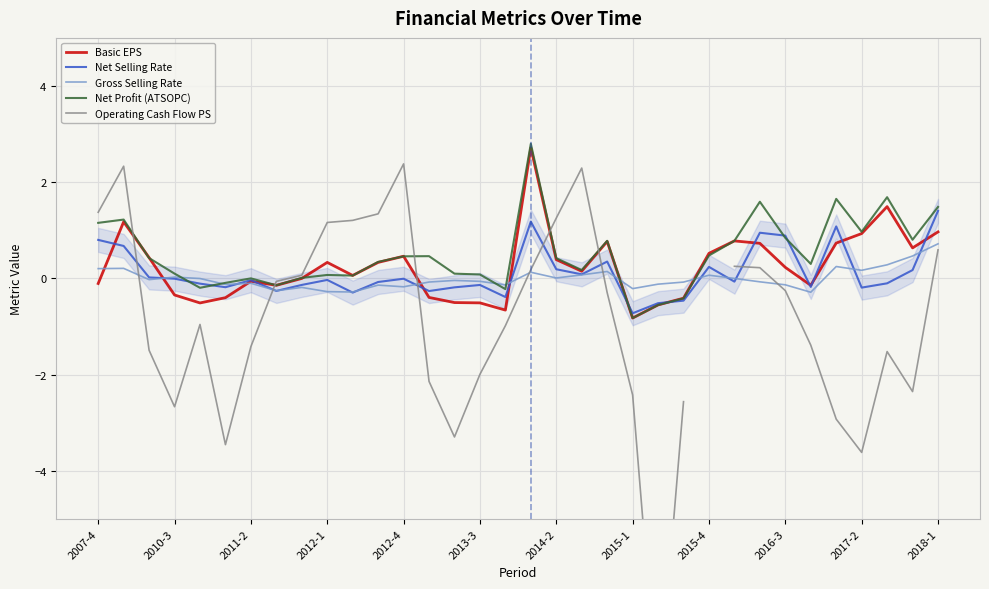

The value of Gross Selling Rate at 2015-1 is -0.2. True or false?

True